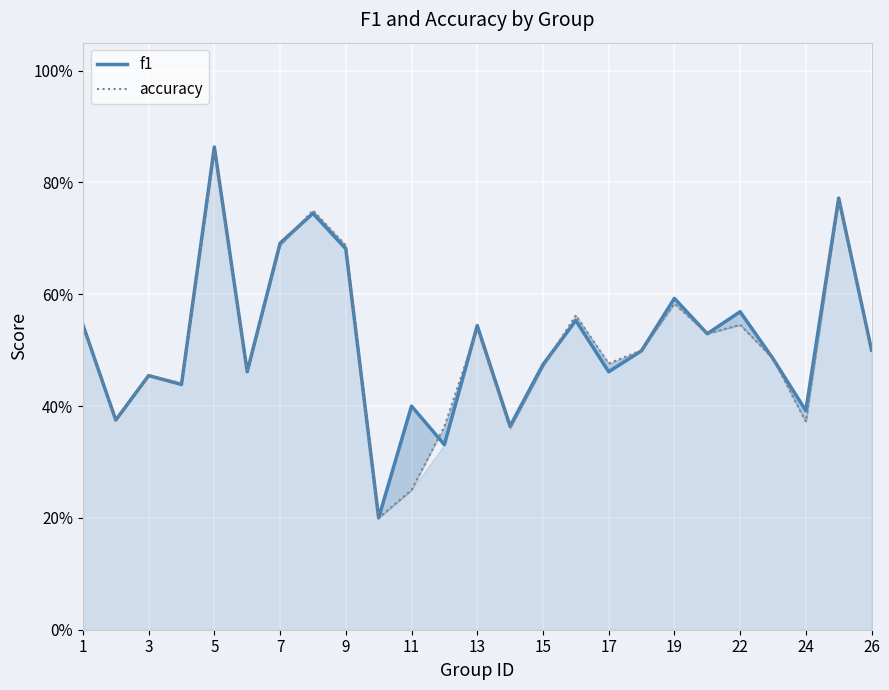

What is the label of the 21st point from the left?

22